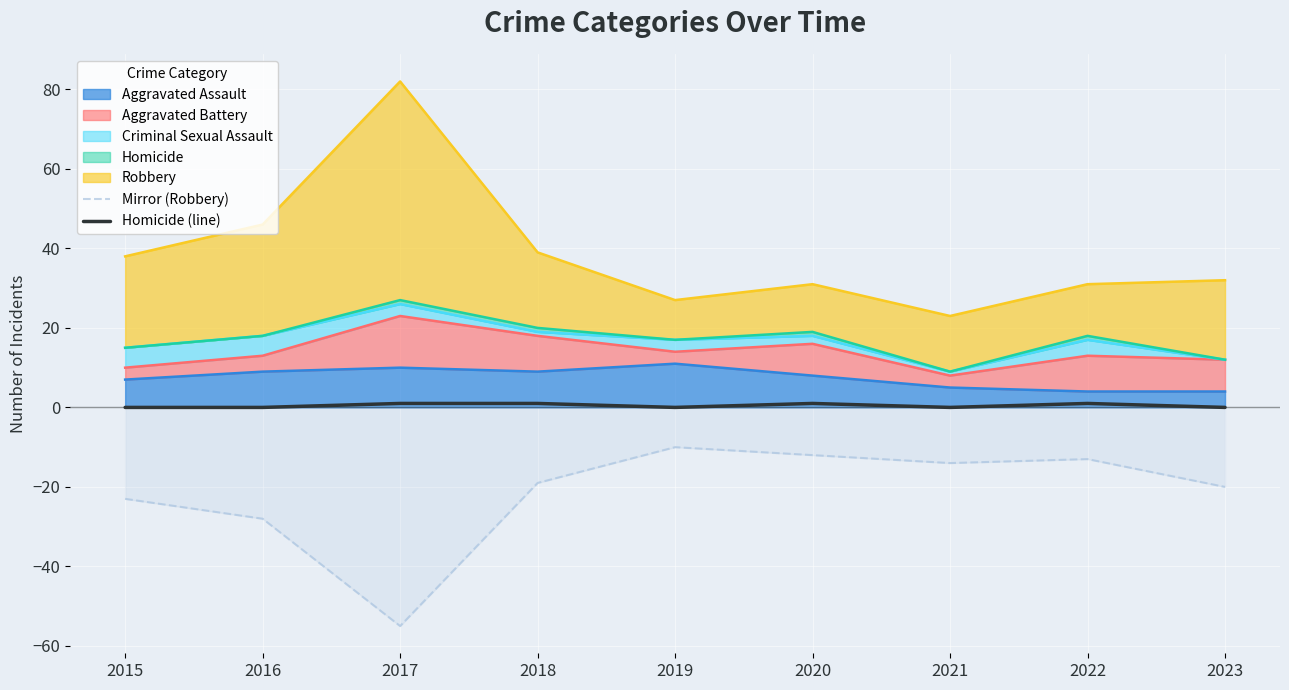

The Homicide (line) series shows 1 at 2020. True or false?

True